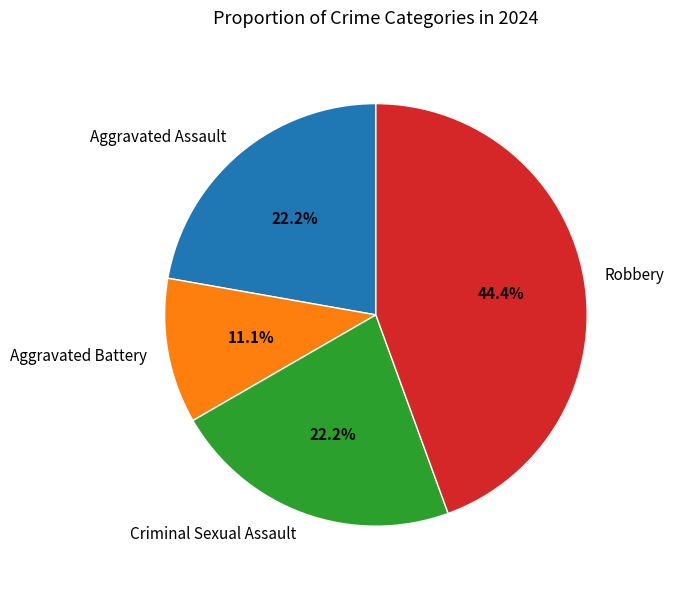

To the nearest percent, what portion does Robbery represent?

44%